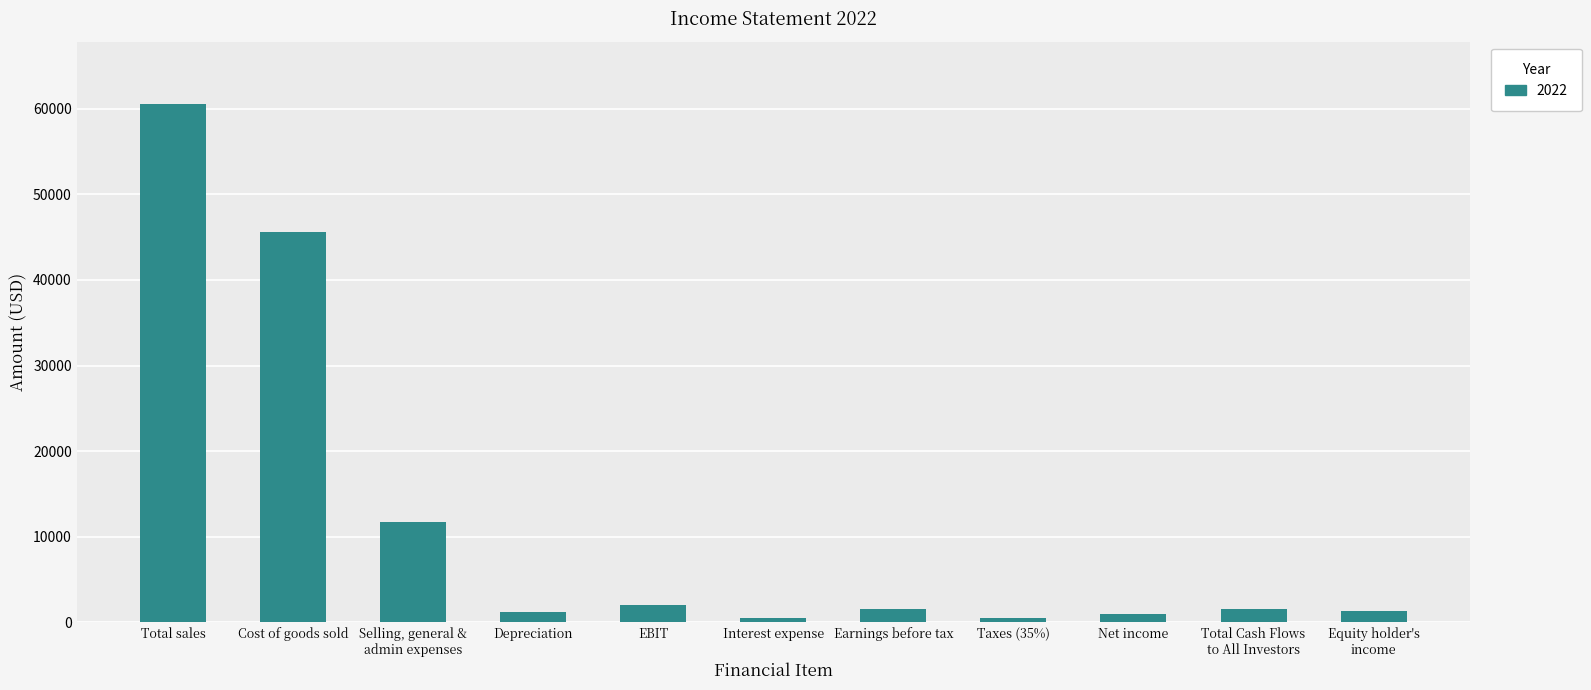

At which label is the value closest to 30531?

Cost of goods sold